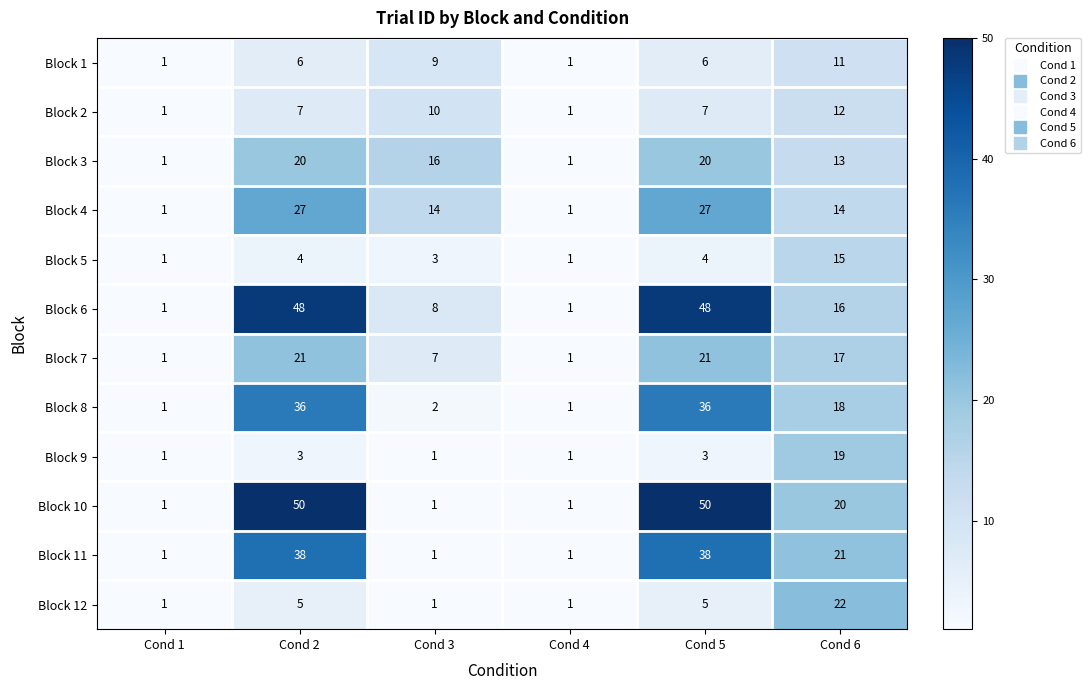

Is the value of Block 3 at Cond 6 greater than the value of Block 11 at Cond 6?

No